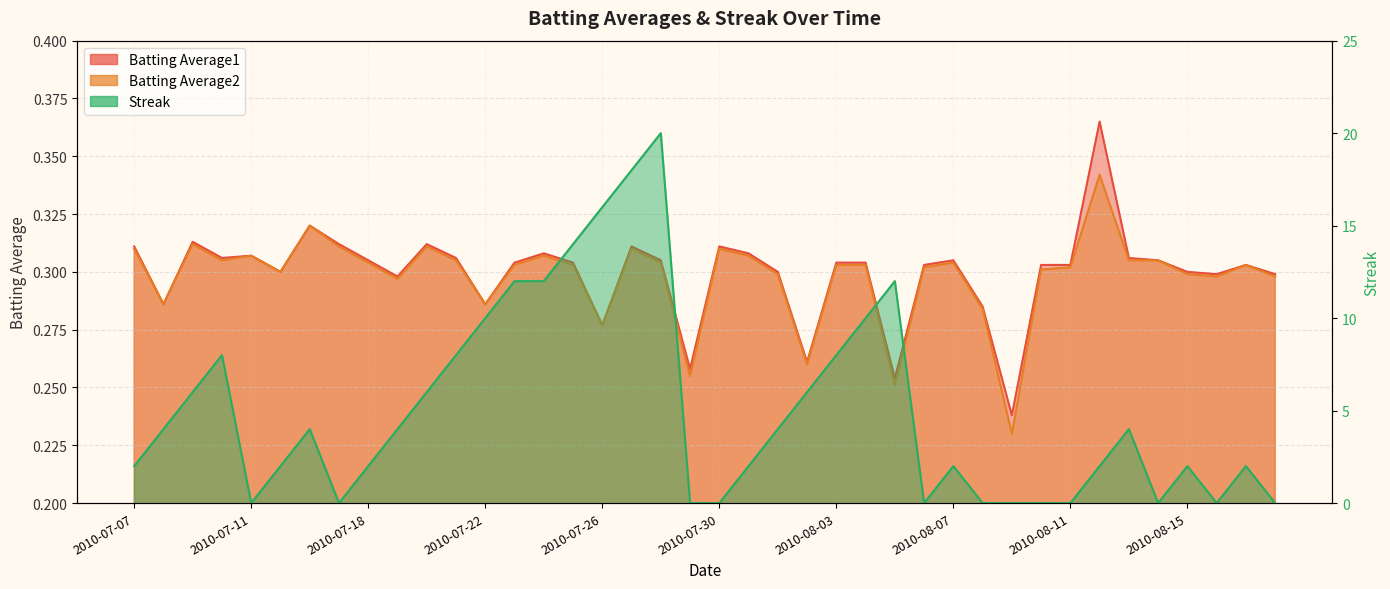

Rank the series by their maximum value, from highest to lowest.

Streak, Batting Average1, Batting Average2